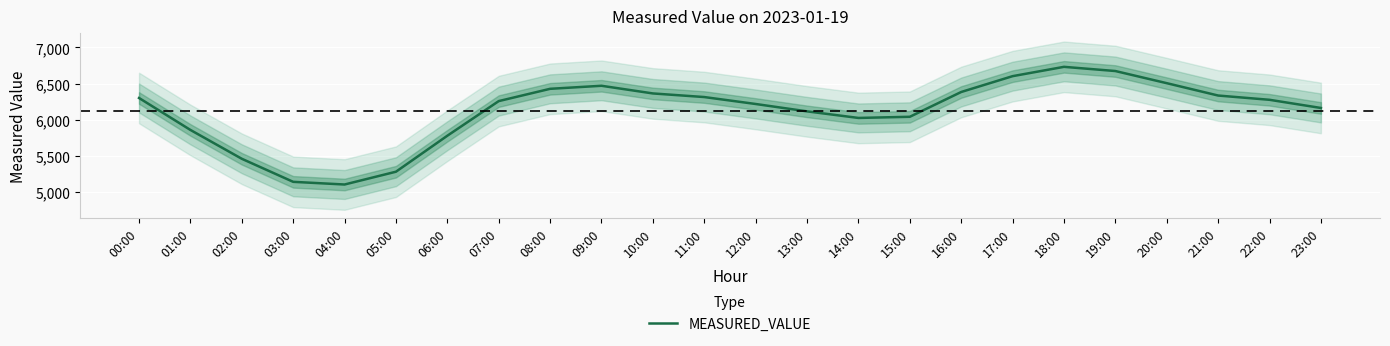

What is the greatest value displayed?

6732